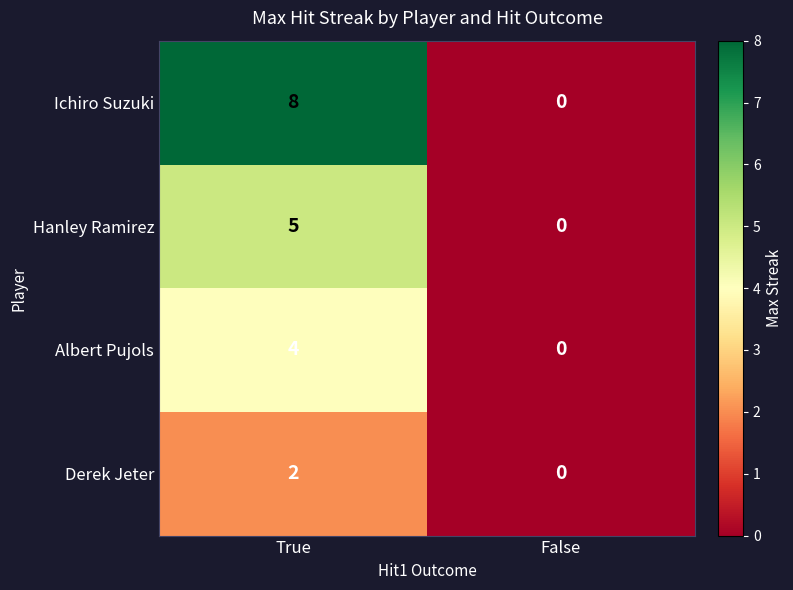

Reading left to right, extract all data points from this chart.

Ichiro Suzuki: True=8	False=0
Hanley Ramirez: True=5	False=0
Albert Pujols: True=4	False=0
Derek Jeter: True=2	False=0